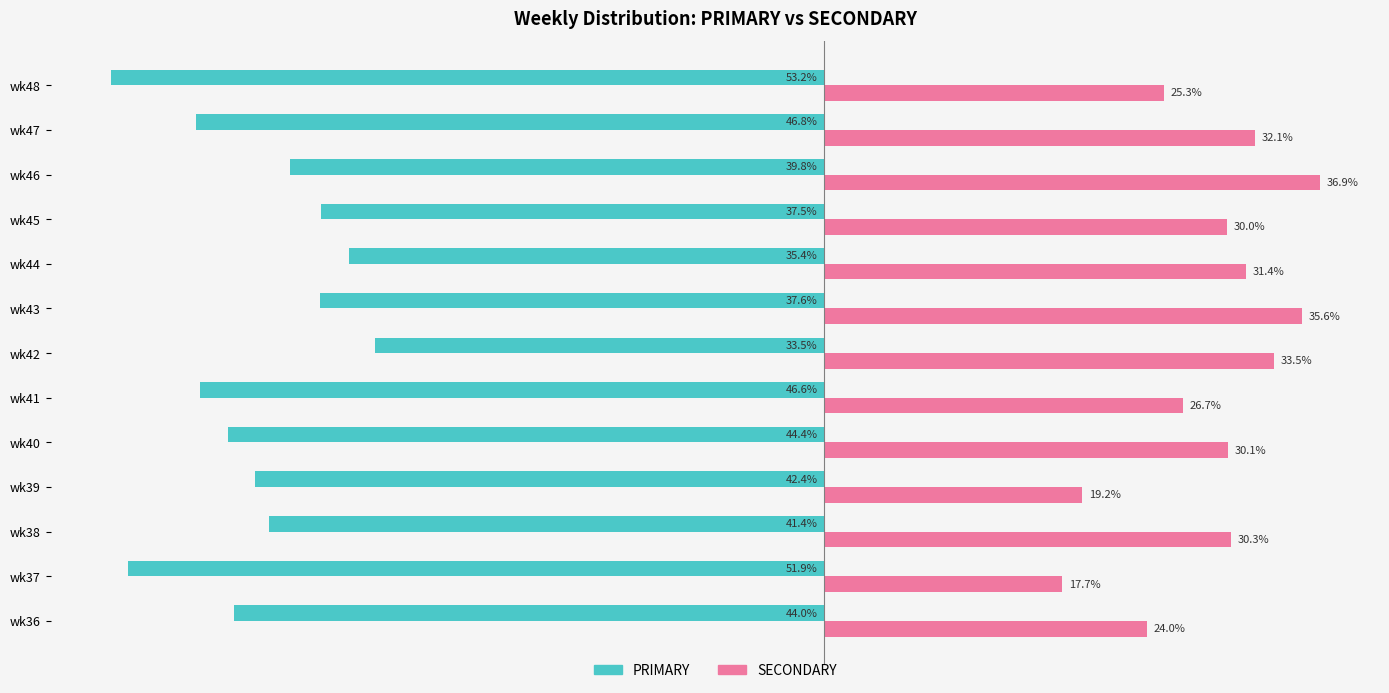

Where is SECONDARY nearest to the value 27?

wk41